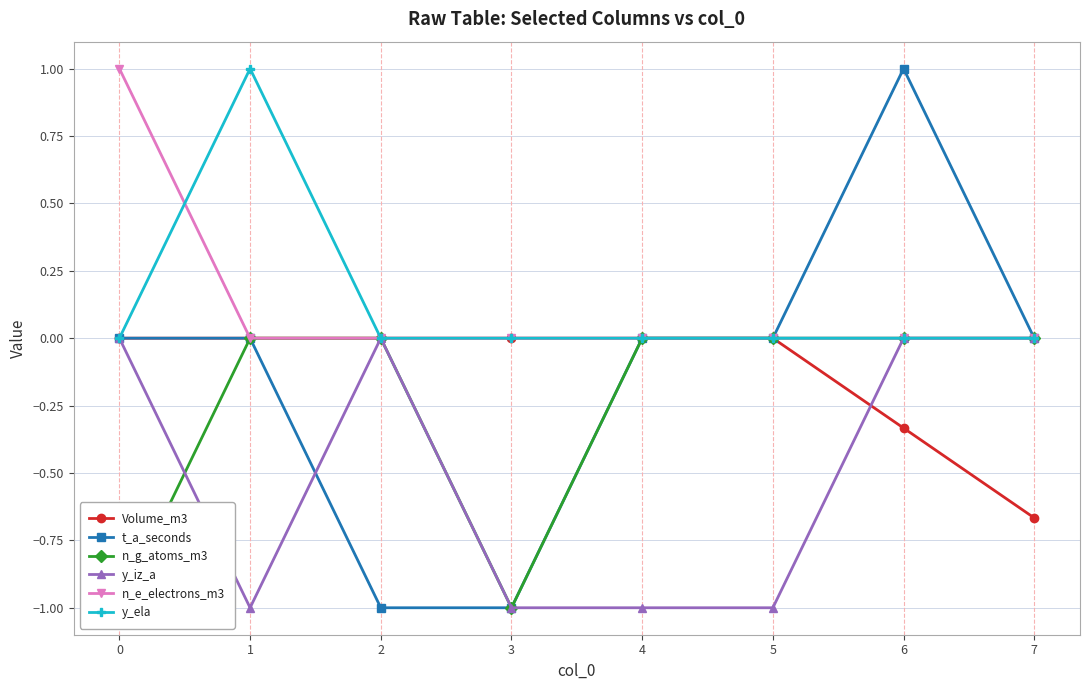

Which series has the largest total across all categories?

n_e_electrons_m3